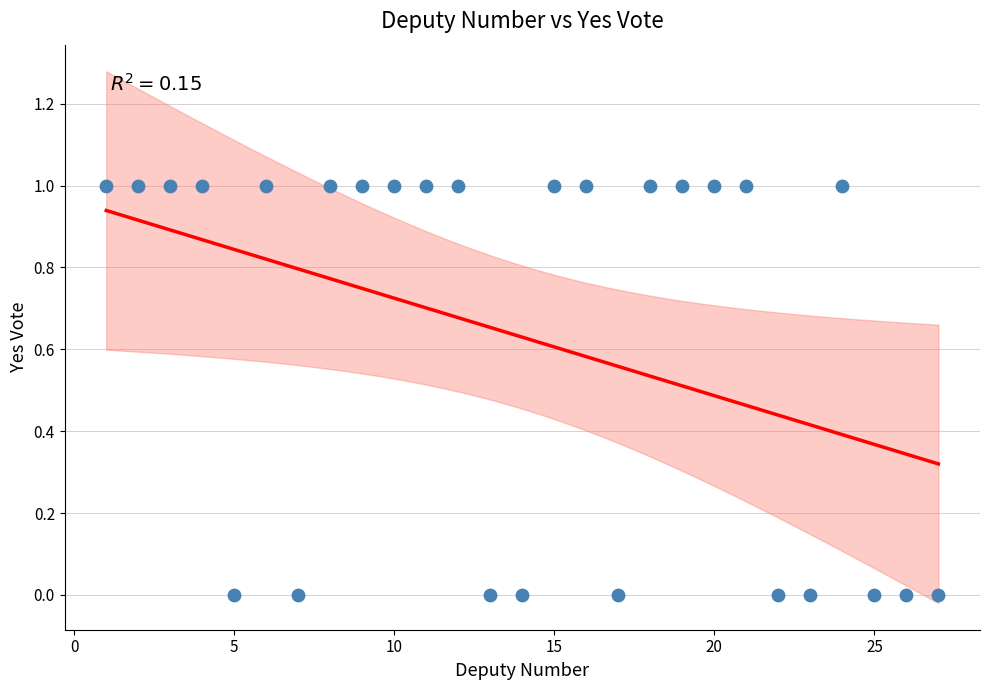

What is the range of X values (max minus min)?

26